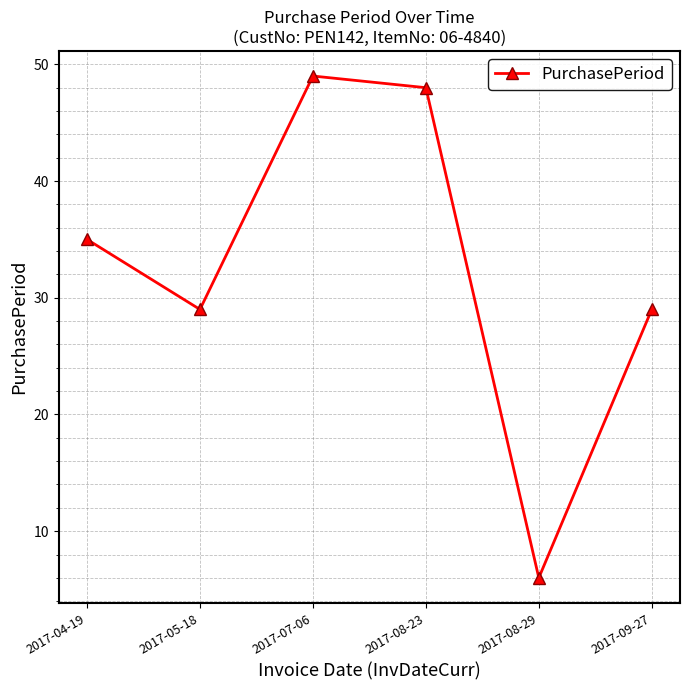

Reading left to right, transcribe all the data shown in this chart.

35	29	49	48	6	29